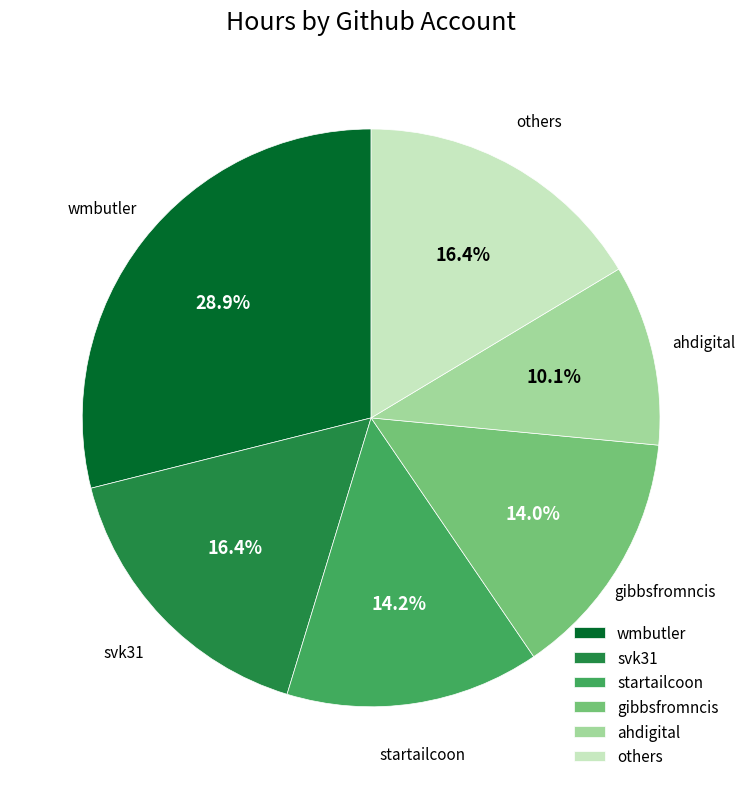

Is it true that wmbutler is 29% of the pie?

True